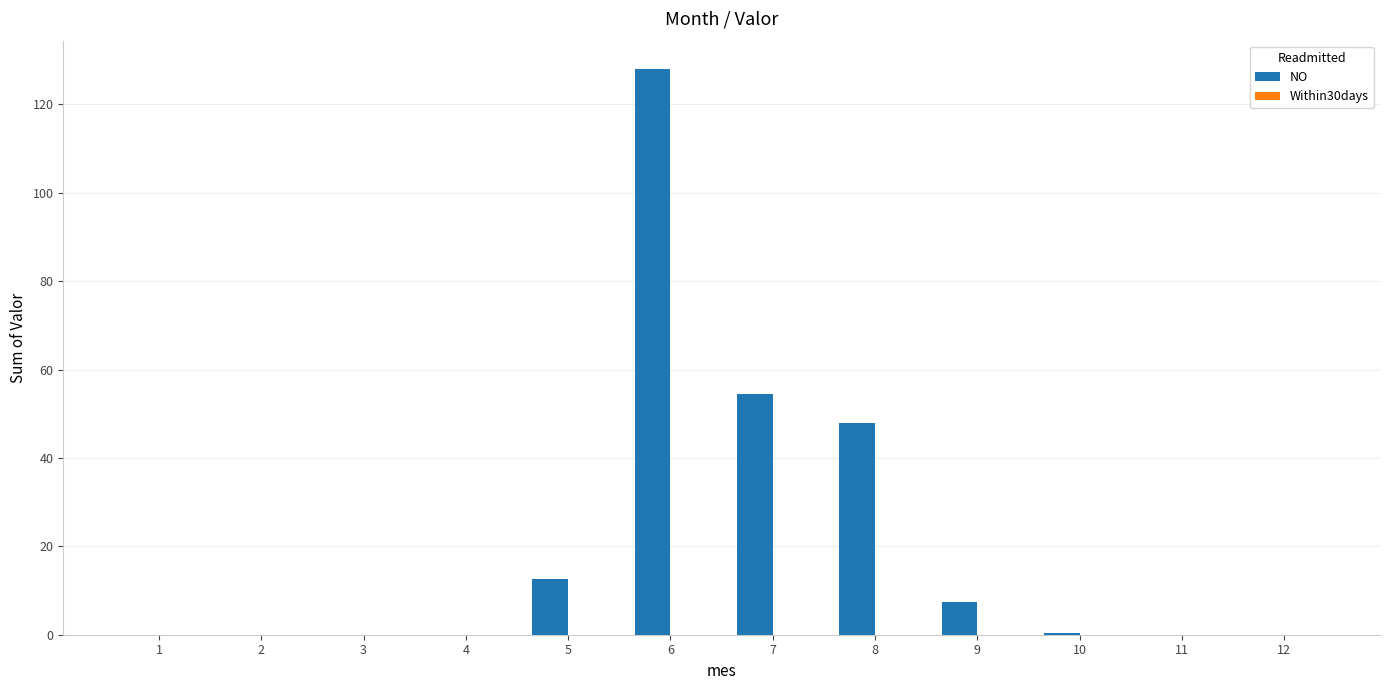

True or false: the data shows 54.5 at 7.

True